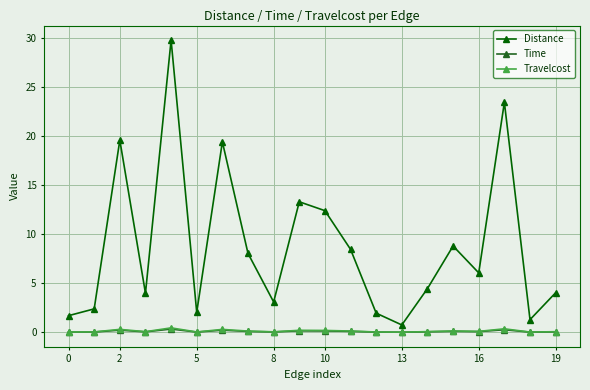

True or false: Travelcost and Time intersect in this chart.

False